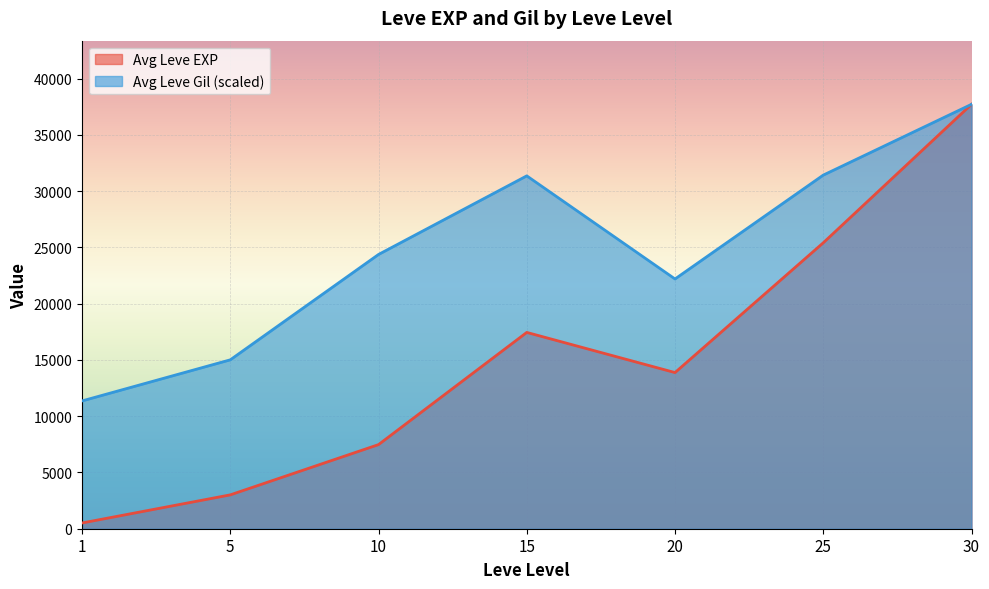

What is the total value across all series at 20?

36071.8